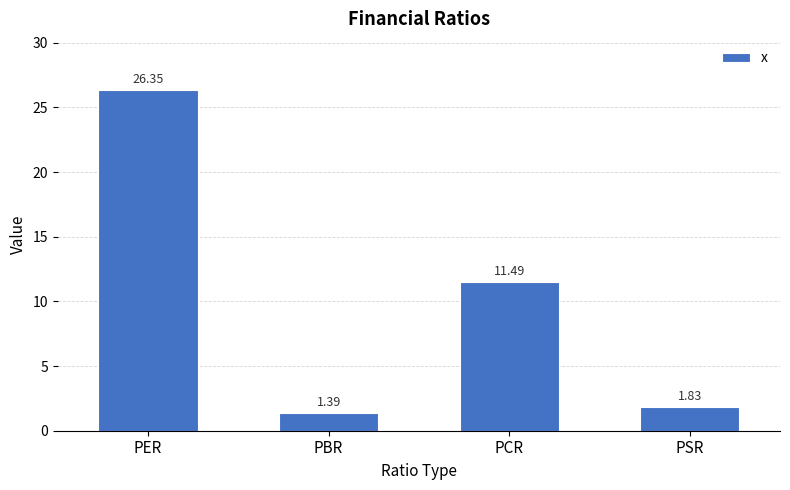

What is the difference between the second highest and second lowest values?

9.7